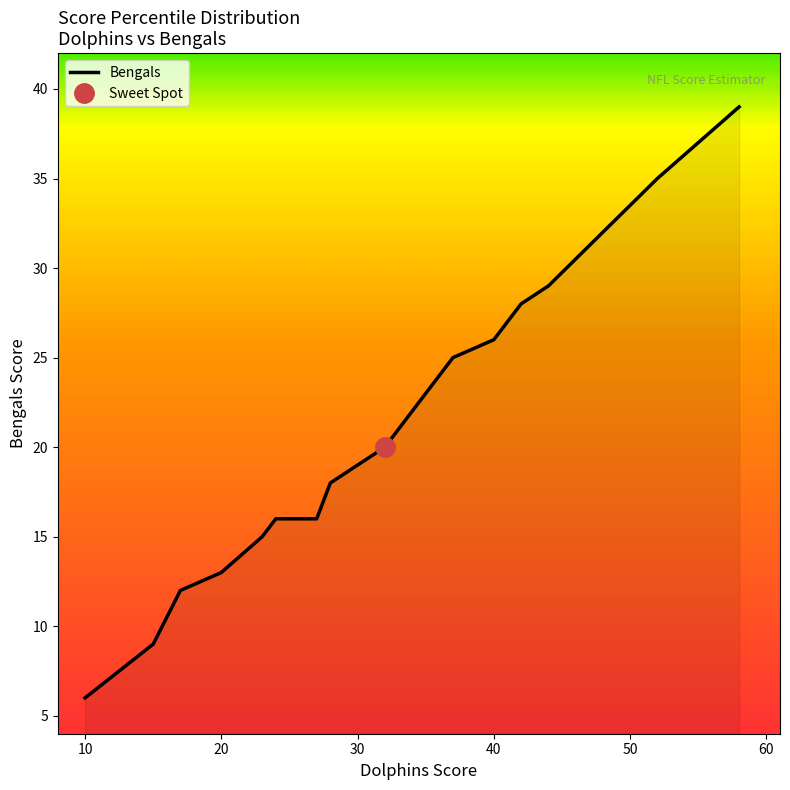

The Bengals series shows 26 at 40. True or false?

True